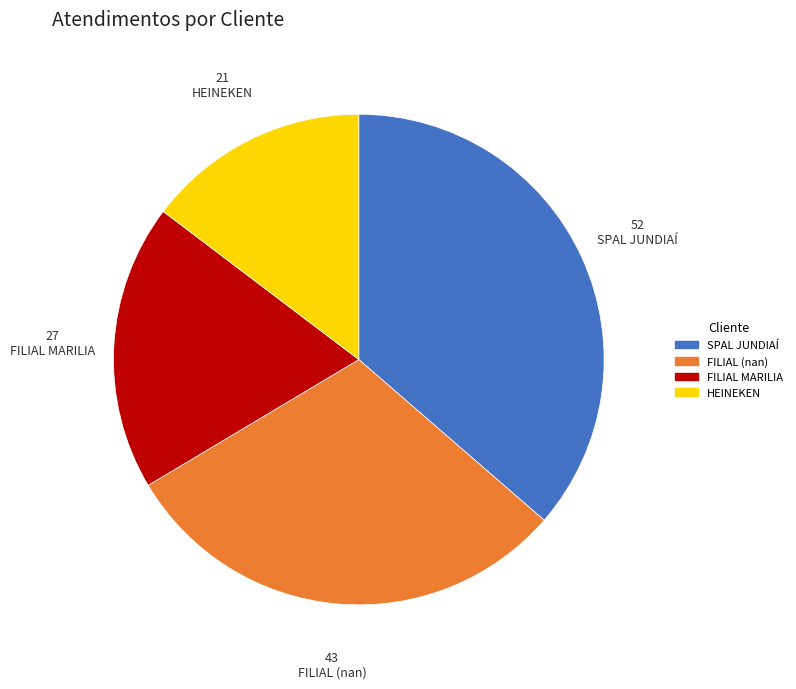

Which slice is the smallest?

HEINEKEN